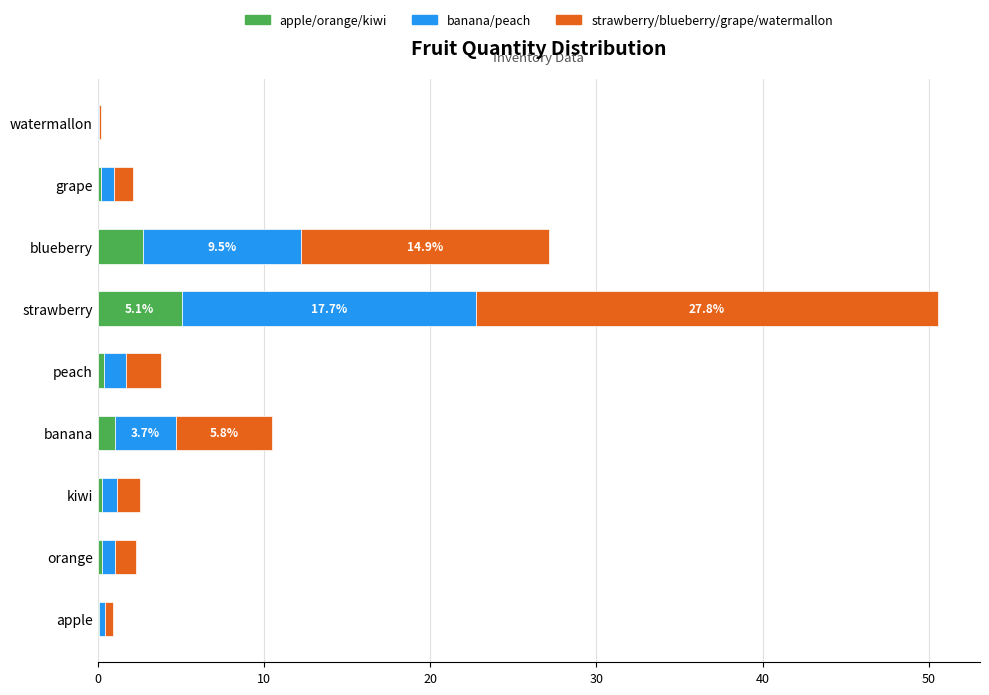

At which category is the sum across all series the highest?

strawberry